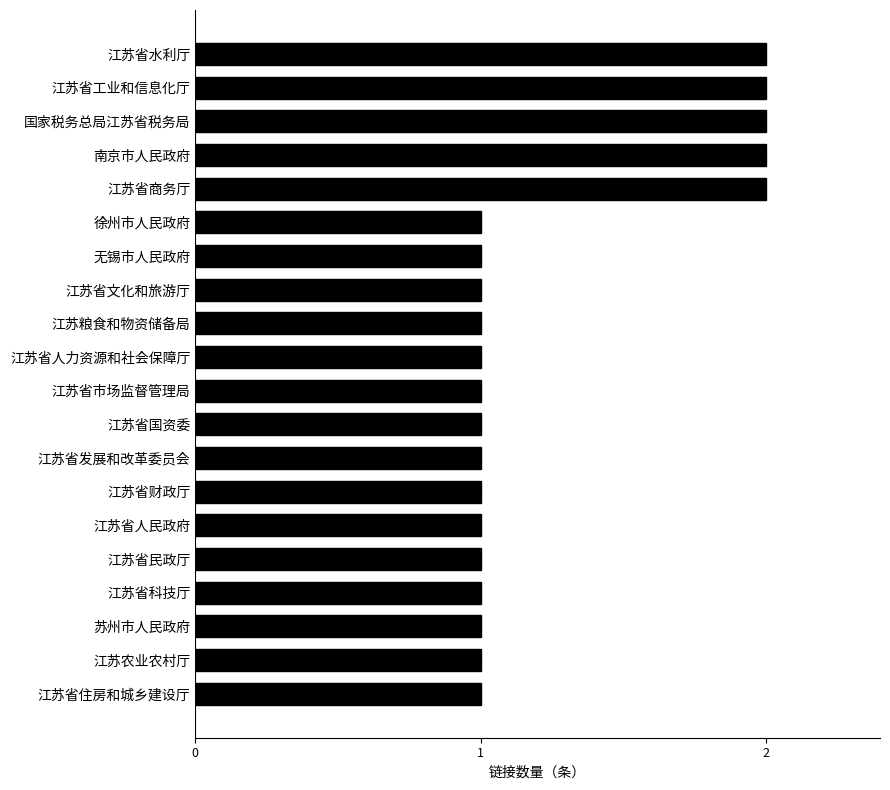

Approximately how many times larger is the value at 江苏省水利厅 compared to 江苏农业农村厅?

2.0